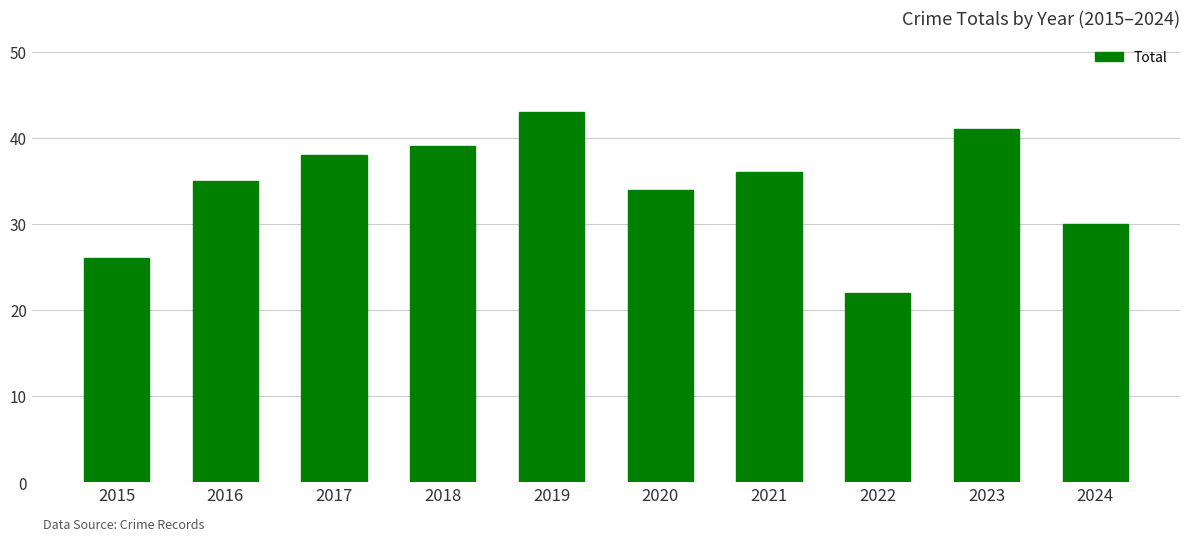

Rank the categories by value from highest to lowest.

2019, 2023, 2018, 2017, 2021, 2016, 2020, 2024, 2015, 2022